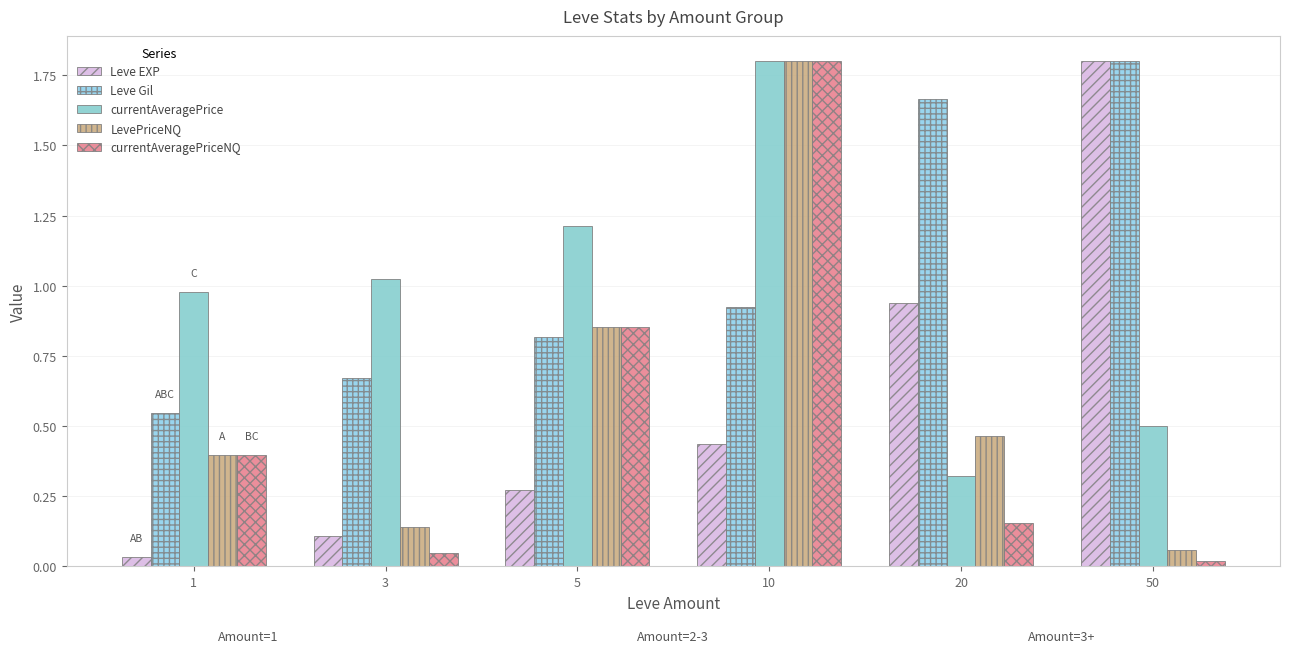

What is the maximum value shown in the chart?

1.8